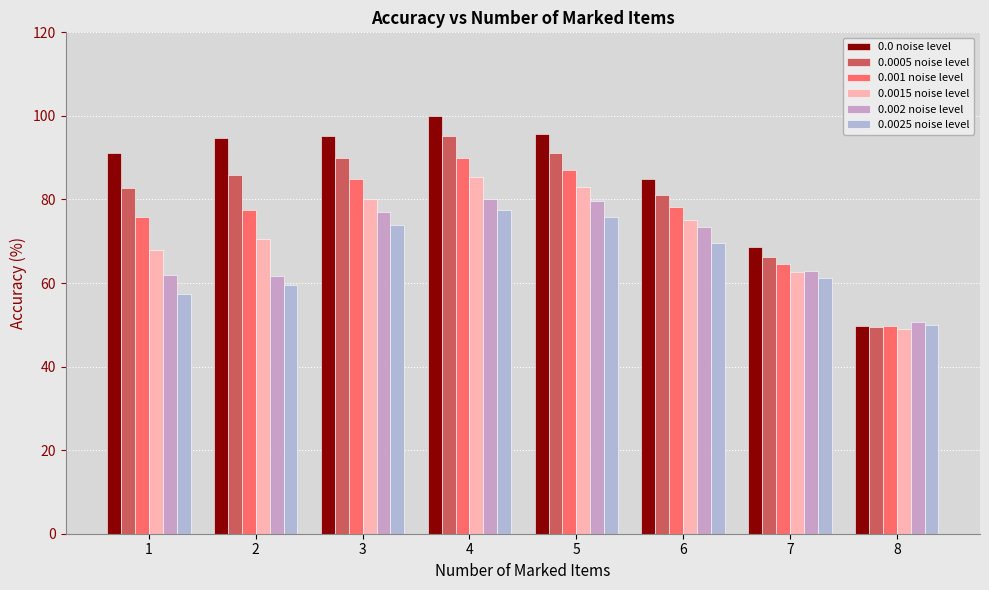

What is the value of the 0.0 noise level bar at the 8th from the left?

49.7